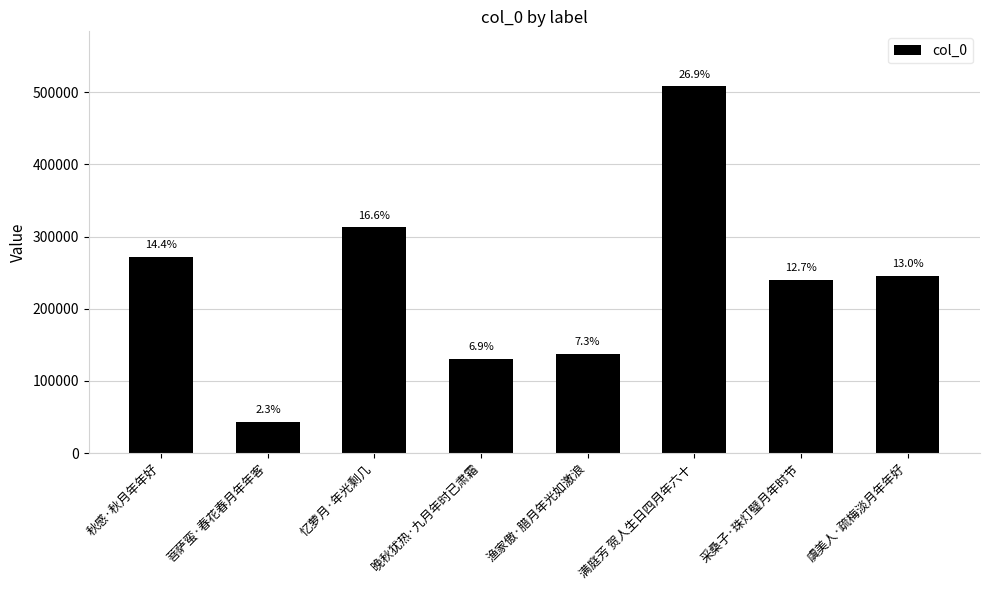

What position from the left is 满庭芳 贺人生日四月年六十?

6